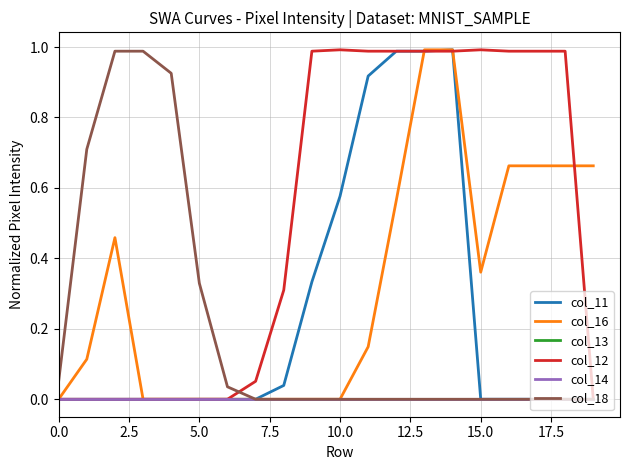

At which category is the sum across all series the highest?

14